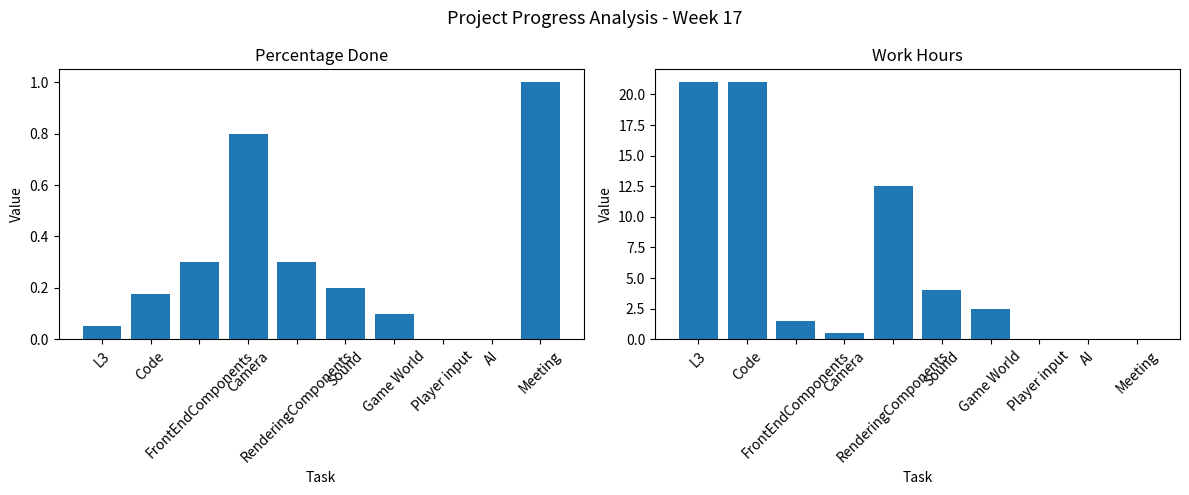

True or false: Percentage done (col_1) has a value of -0.5 at AI.

False